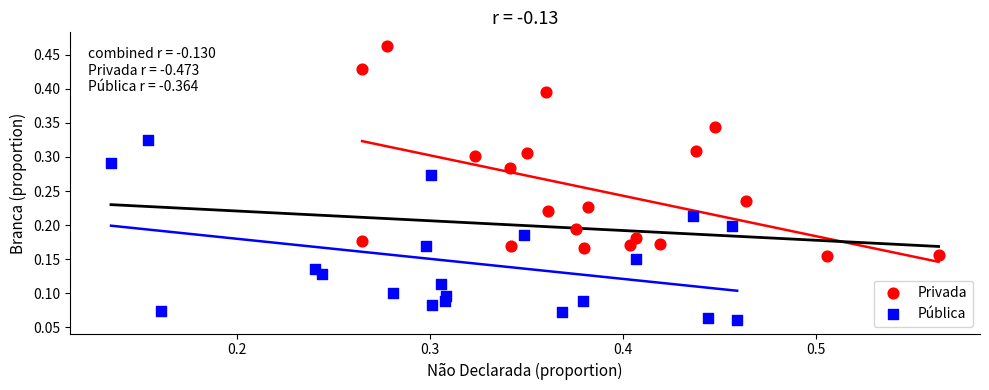

Which series reaches the maximum Y coordinate?

Privada